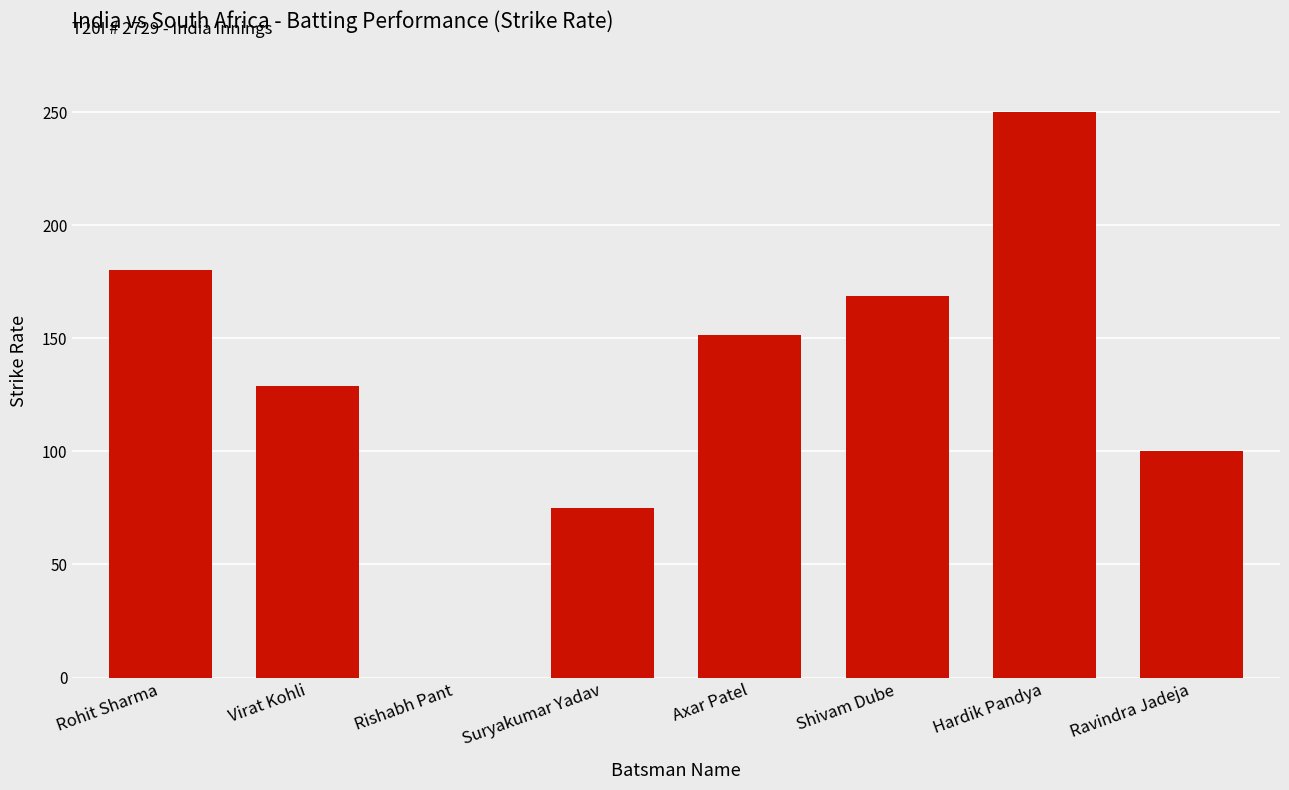

Where is the data nearest to the value 125?

Virat Kohli